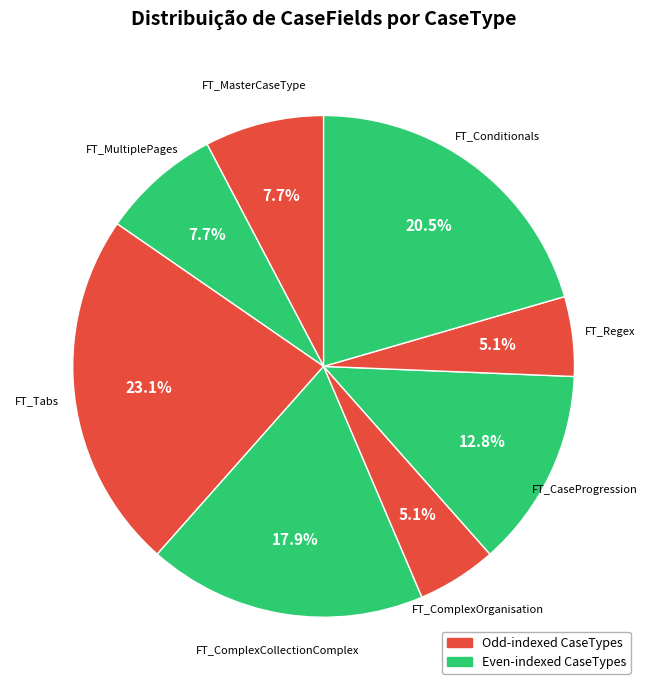

How many slices are in this pie chart?

8